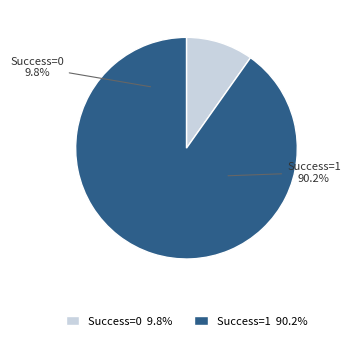

How many slices are in this pie chart?

2